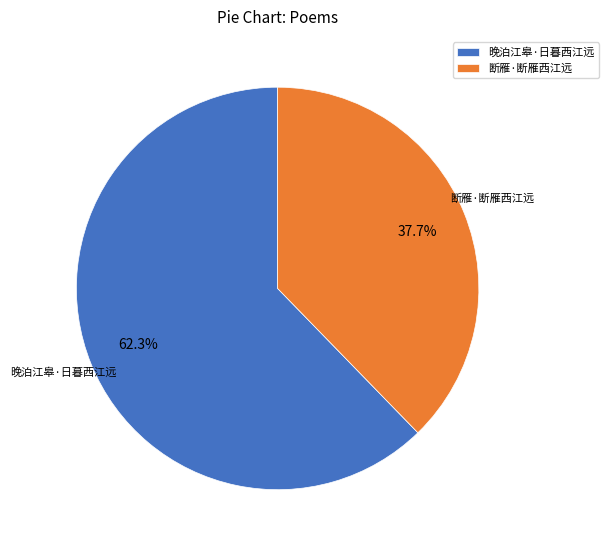

Is the sum of 断雁·断雁西江远 and 晚泊江皋·日暮西江远 greater than half?

Yes